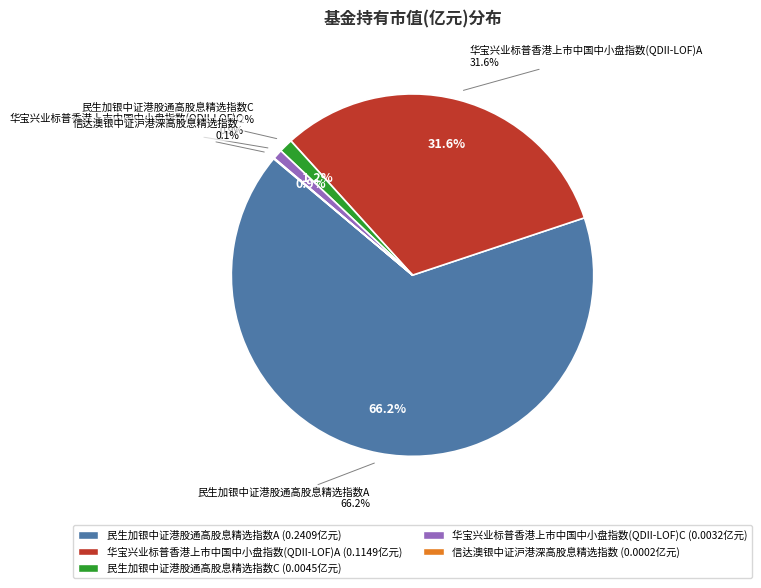

Does 信达澳银中证沪港深高股息精选指数 represent more than half of the total?

No